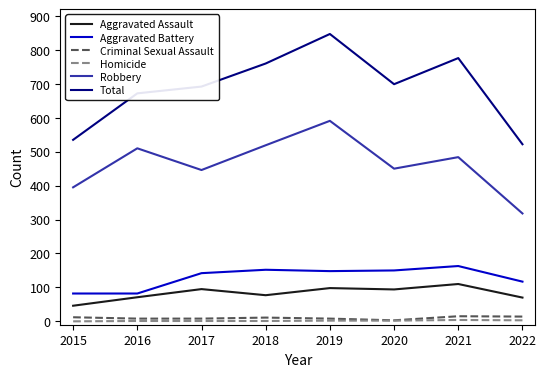

True or false: Robbery and Total cross at least once.

False